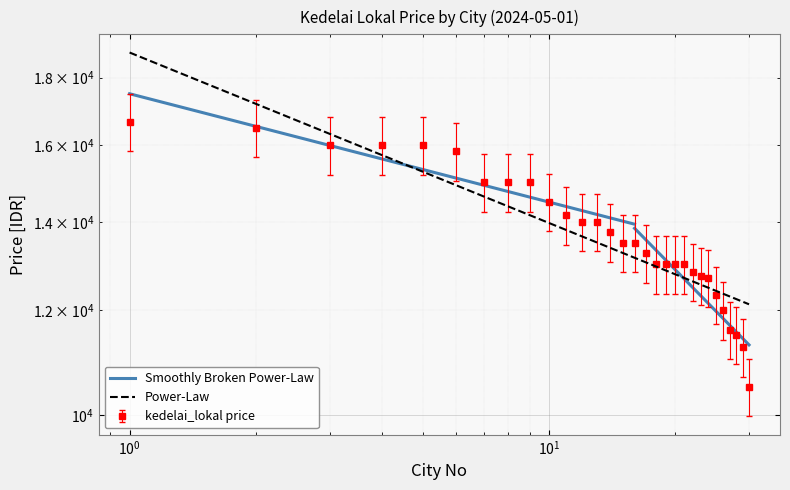

What is the value of the 18th point from the left?

13000